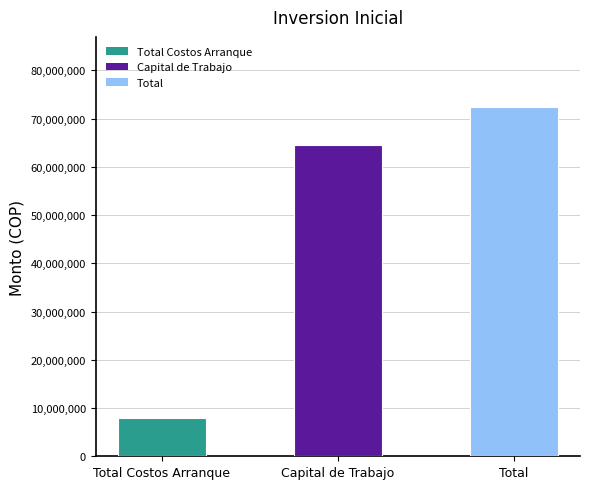

What is the minimum value shown in the chart?

7965620